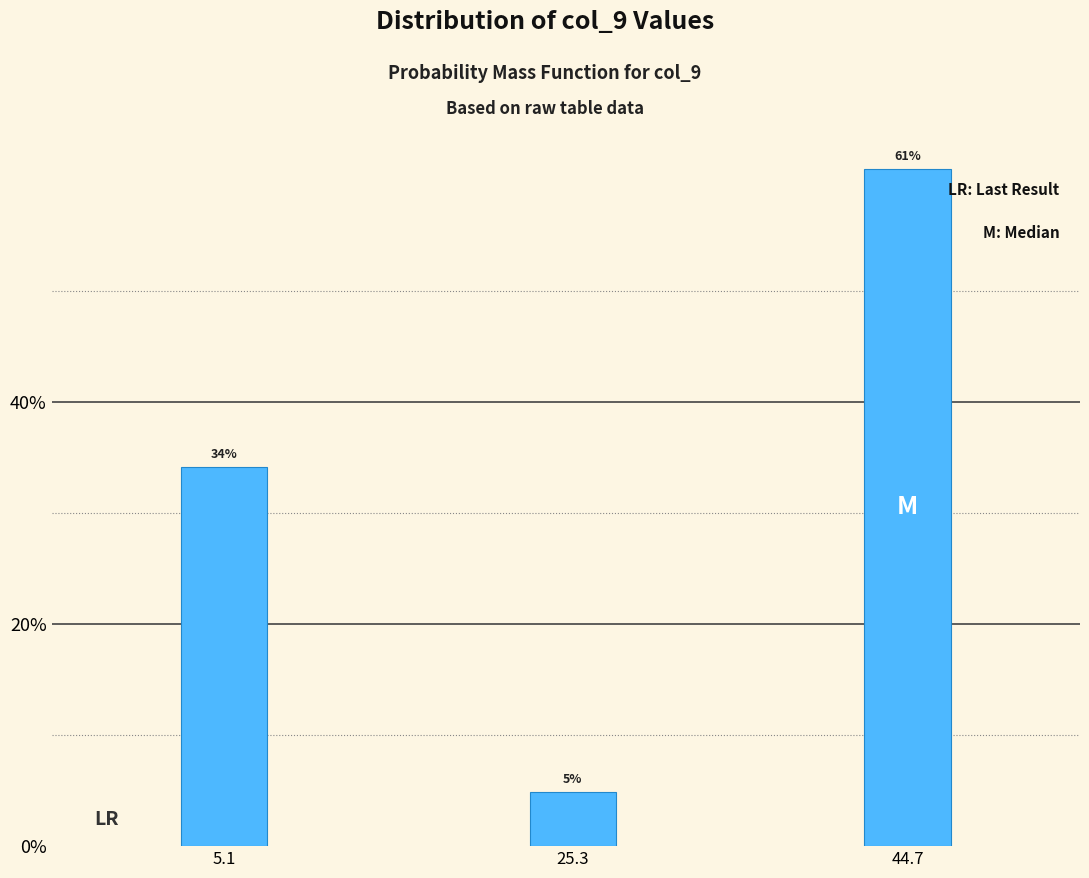

At which label does the data first exceed 34?

5.1